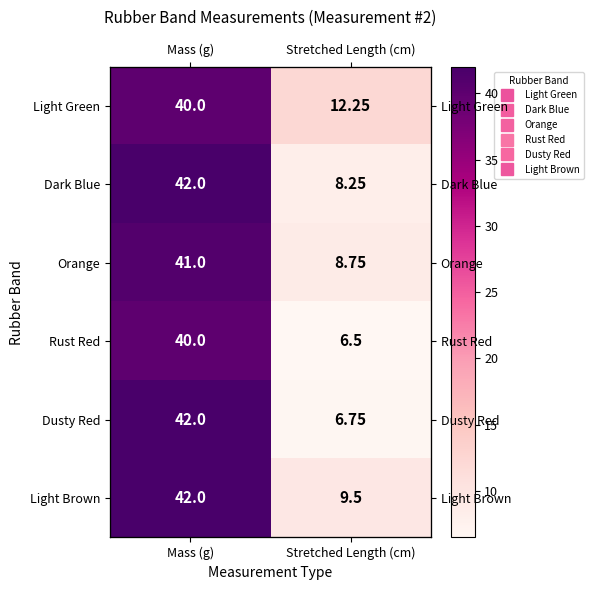

At which label does Light Brown reach its minimum?

Stretched Length (cm)